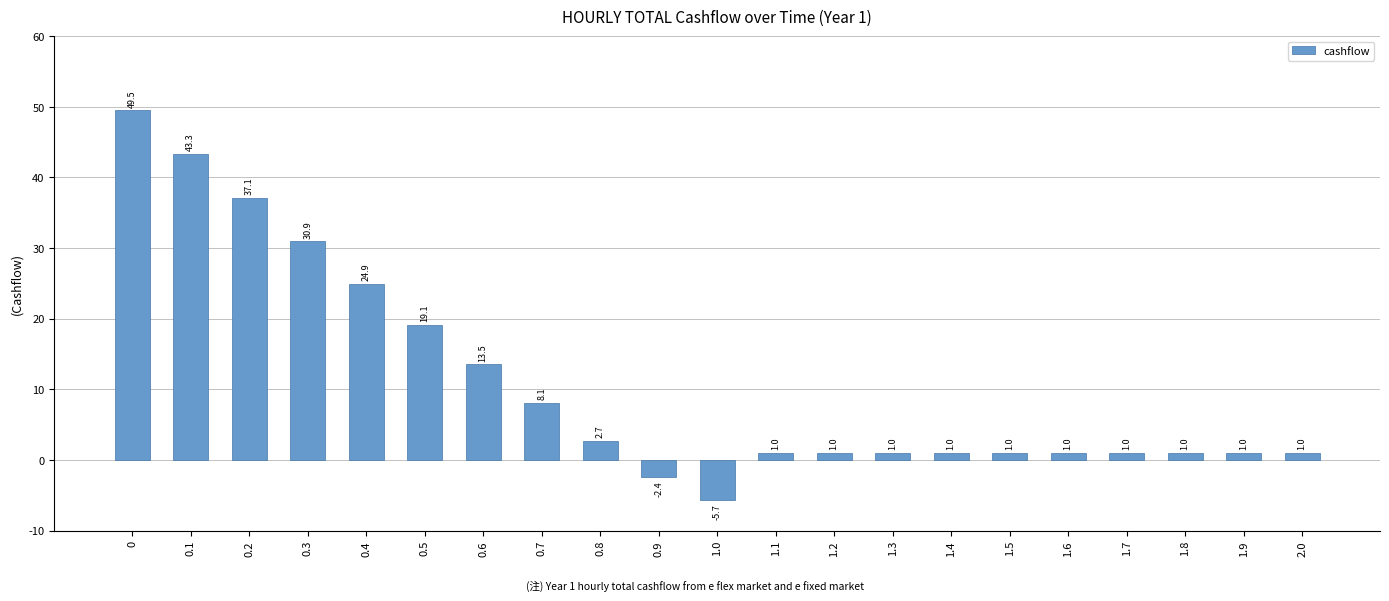

What is the label of the 19th bar from the right?

0.2